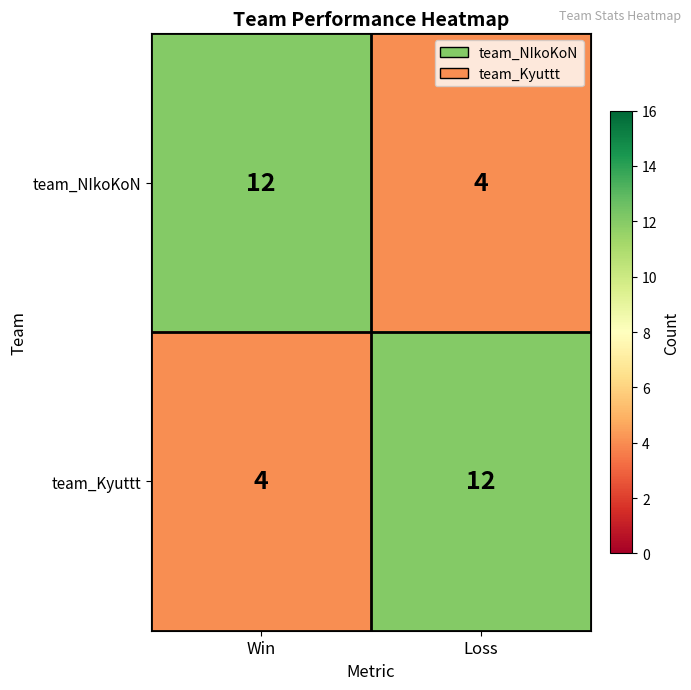

What is the difference between the highest and lowest values at Win?

8